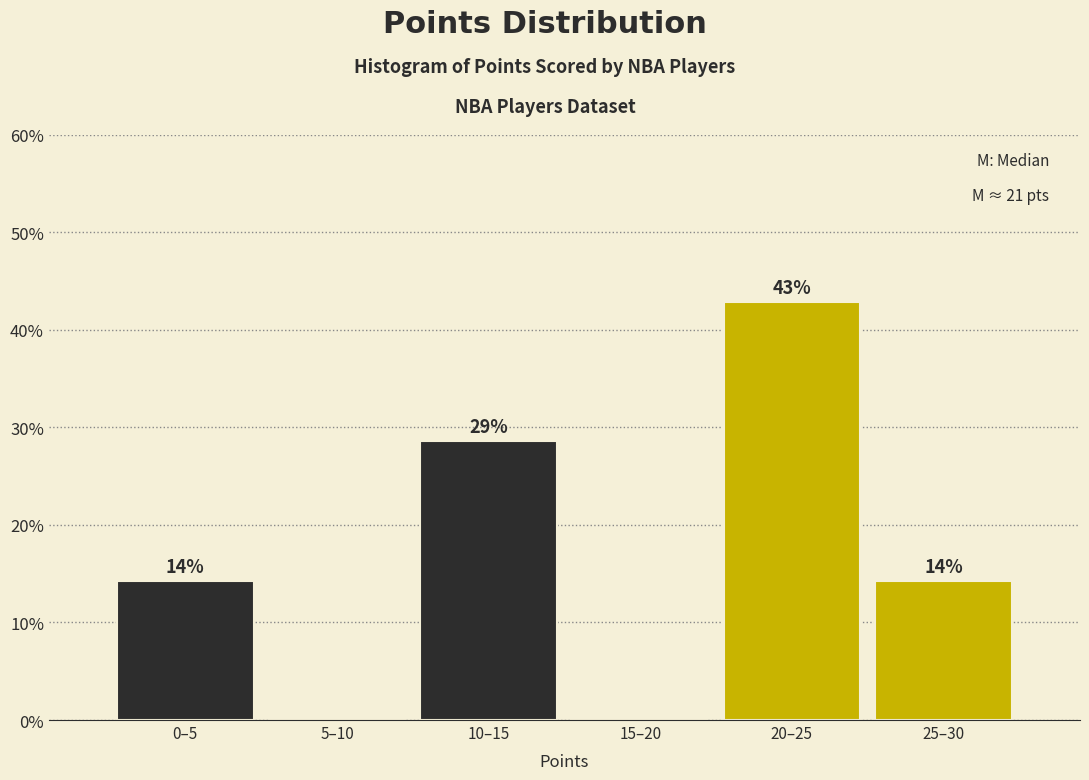

Are the bars horizontal?

No